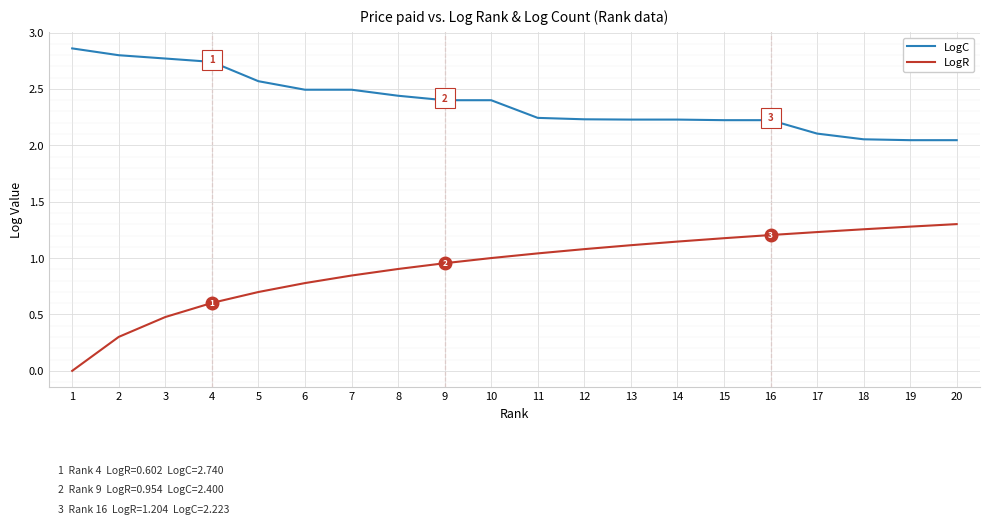

What is the total value across all series at 6?

3.3